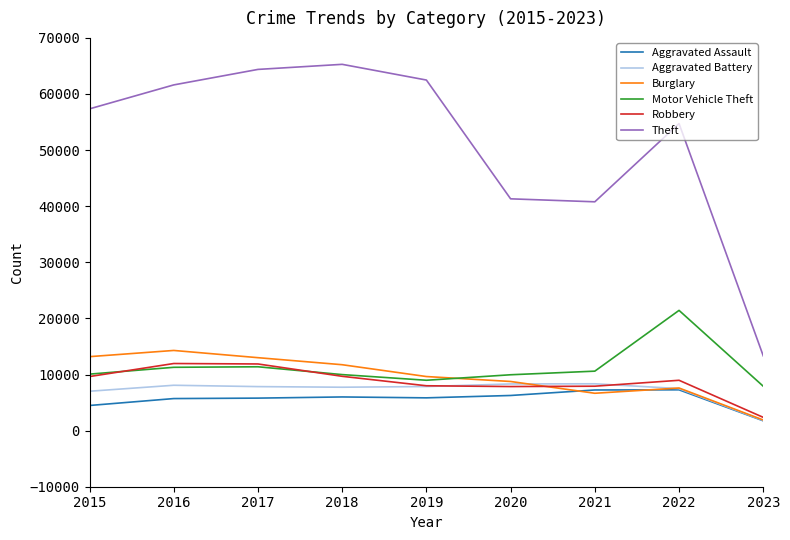

How many categories are shown in the chart?

9